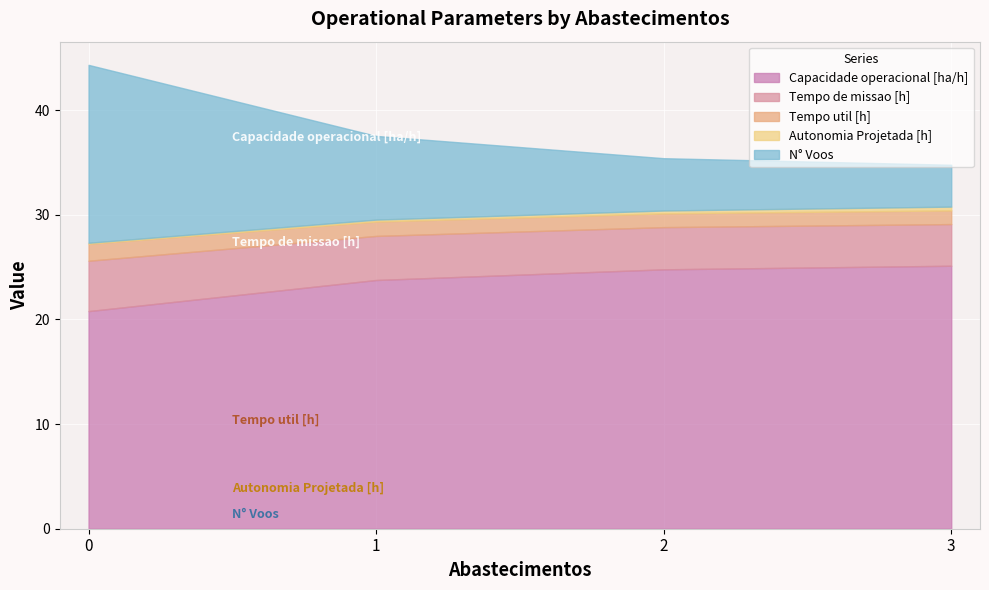

The Tempo util [h] series shows 1.6 at 0. True or false?

True